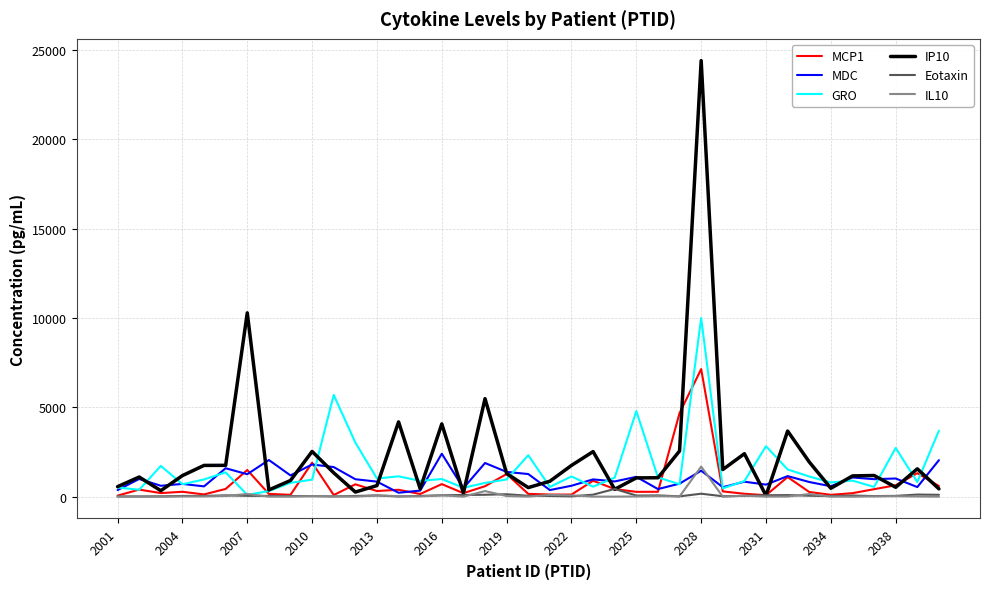

What is the maximum value for IL10?

1684.6